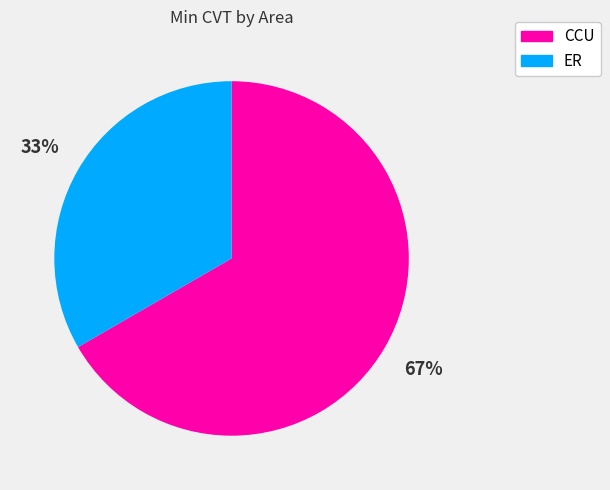

Combined, do ER and CCU account for over 50%?

Yes